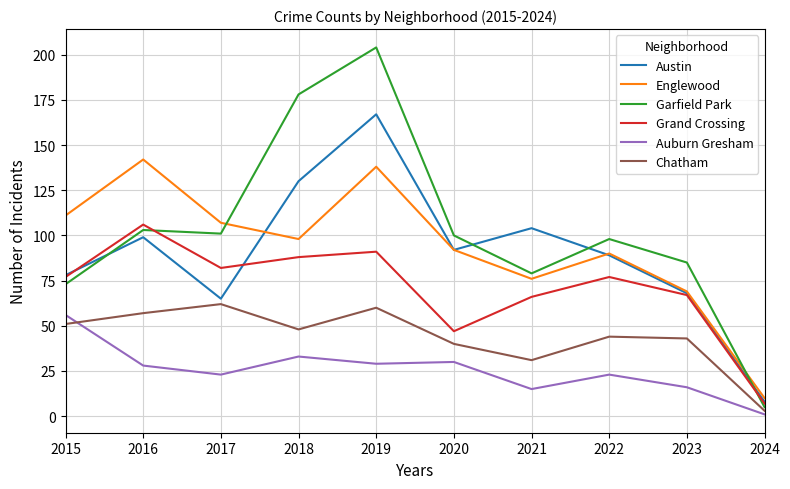

Which series has the widest spread of values?

Garfield Park